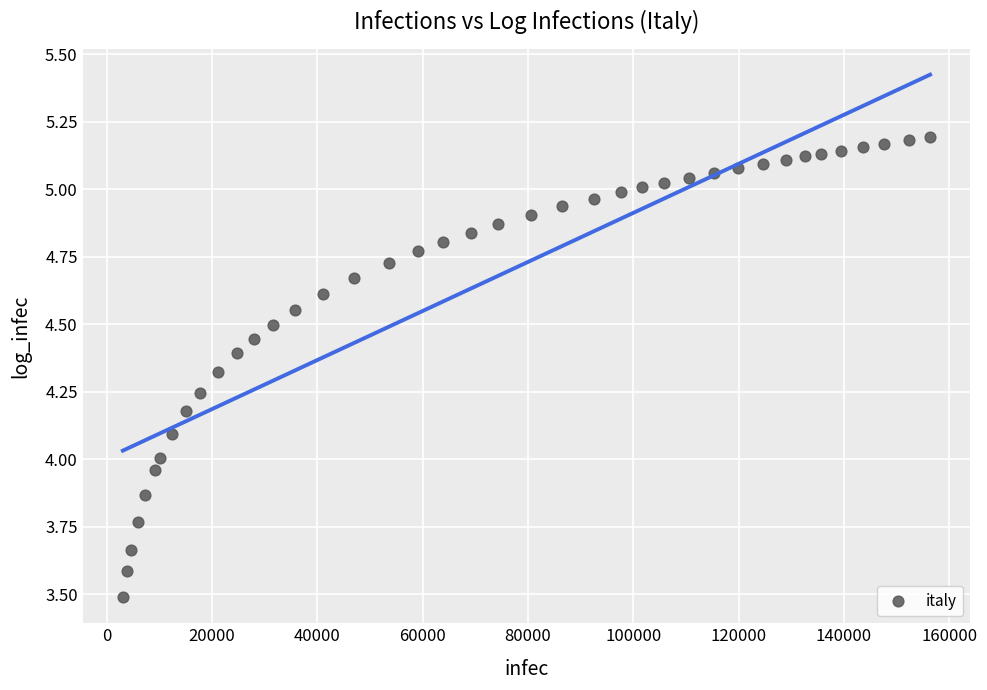

What is the range of Y values (max minus min)?

1.7